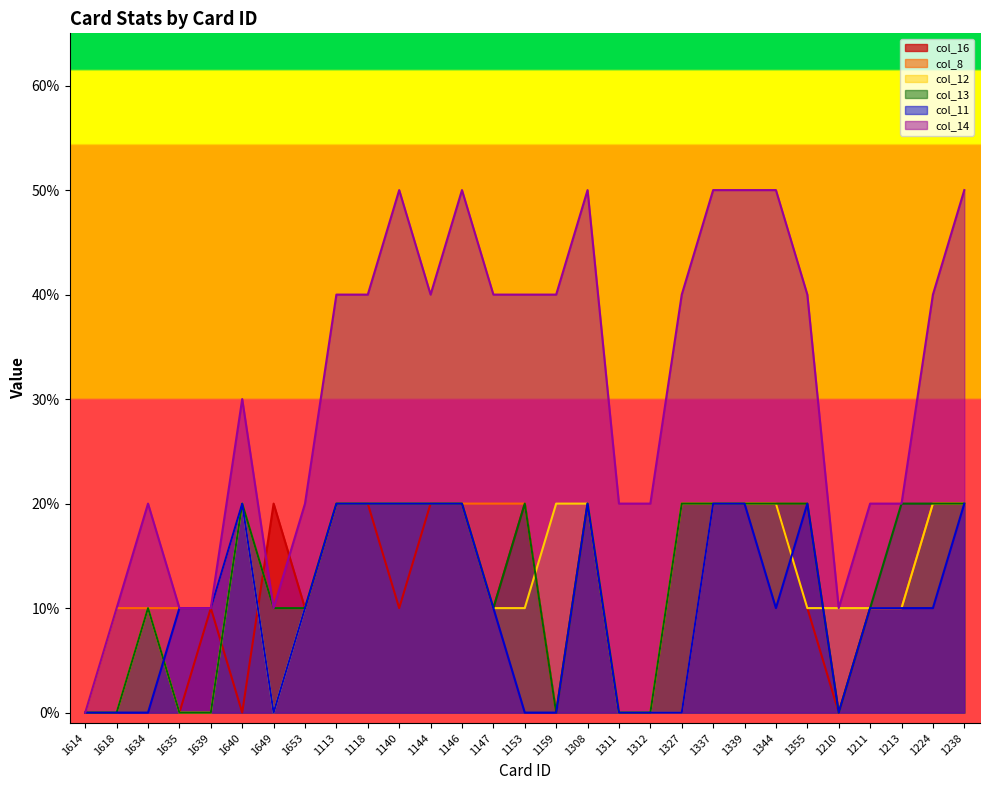

Which series has the widest spread of values?

col_14